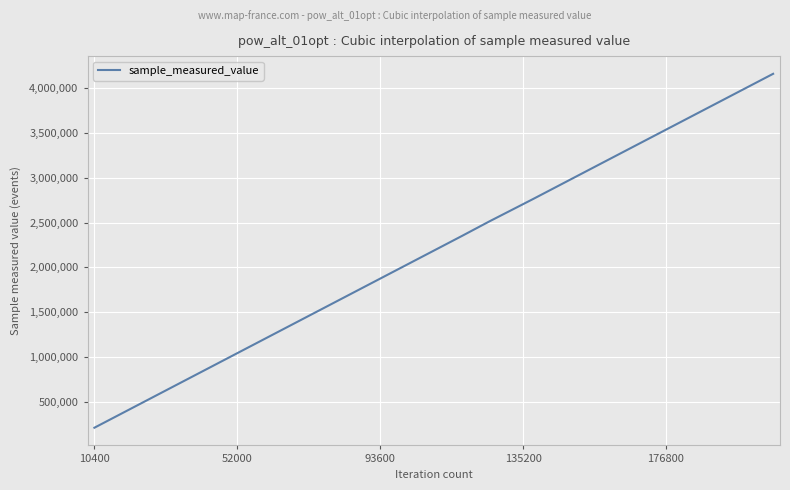

What is the difference between the maximum and minimum values?

3952000.0